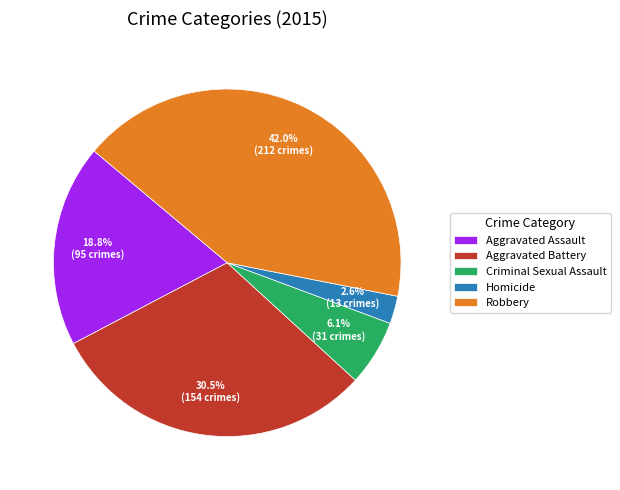

Does Robbery represent more than half of the total?

No